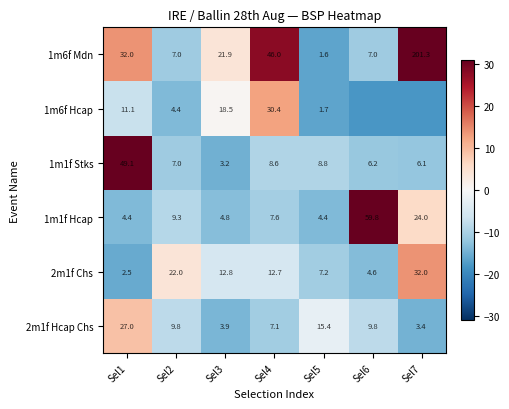

Rank the categories by 2m1f Chs value from highest to lowest.

Sel7, Sel2, Sel3, Sel4, Sel5, Sel6, Sel1